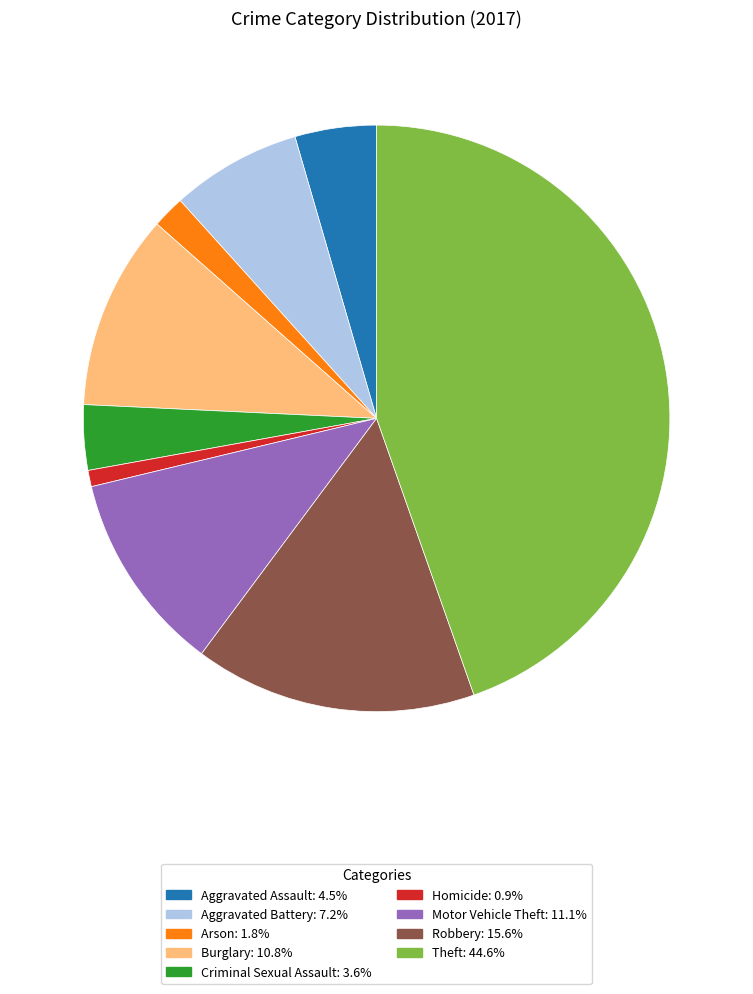

Is the sum of Theft and Homicide greater than half?

No